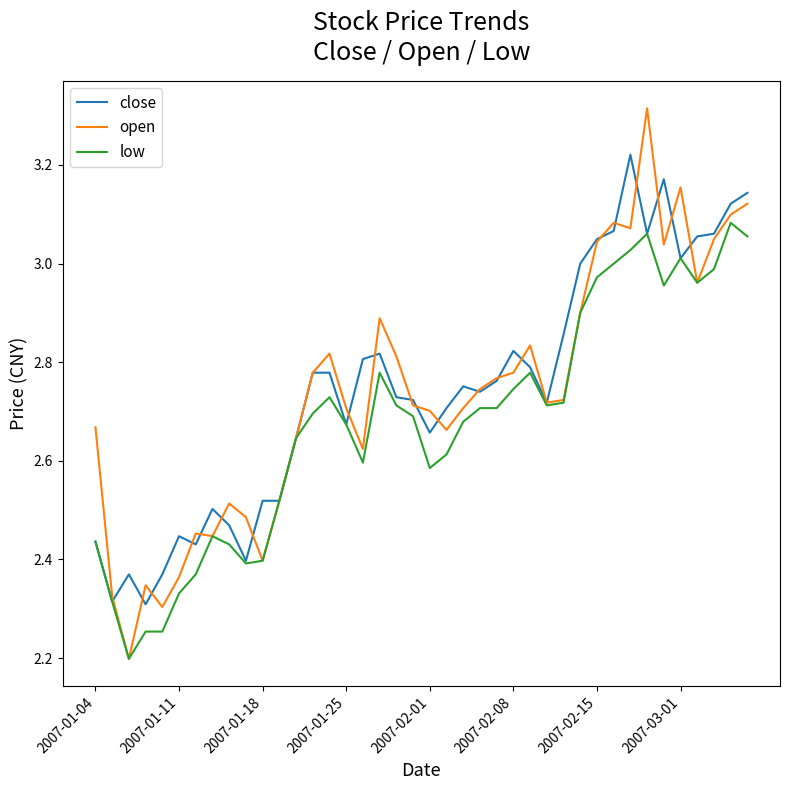

Which series has the widest spread of values?

open